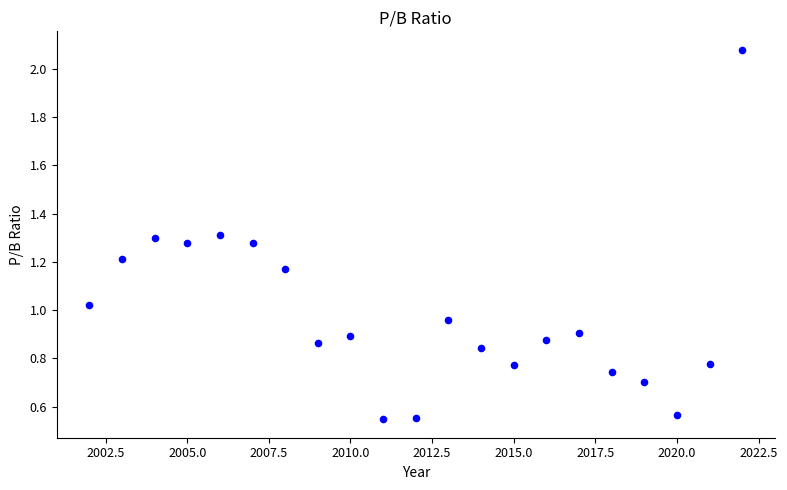

What is the range of X values (max minus min)?

20.0